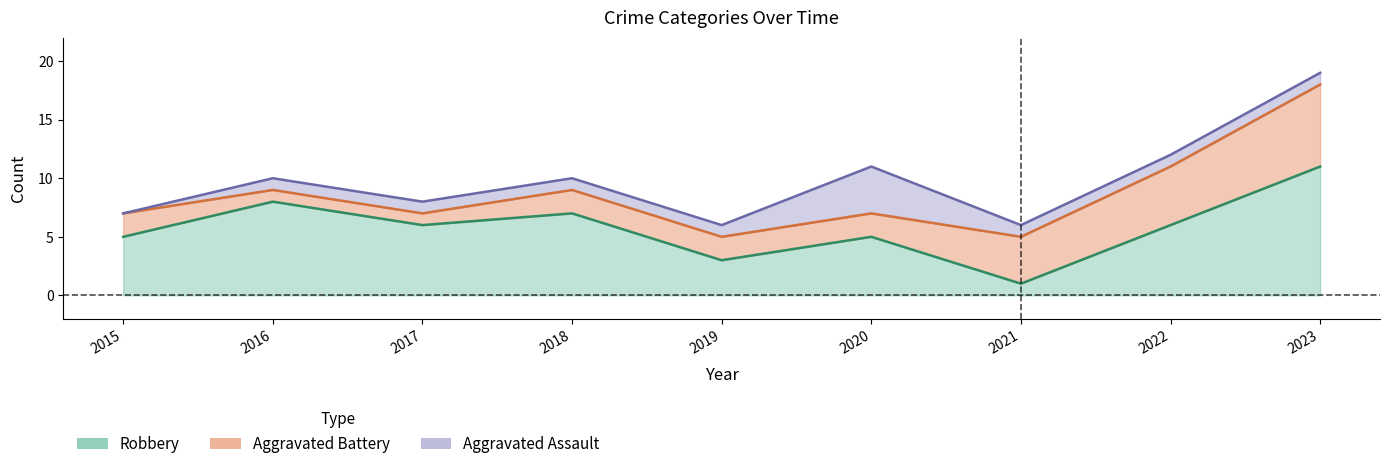

What is the spread (max minus min) of values at 2023?

10